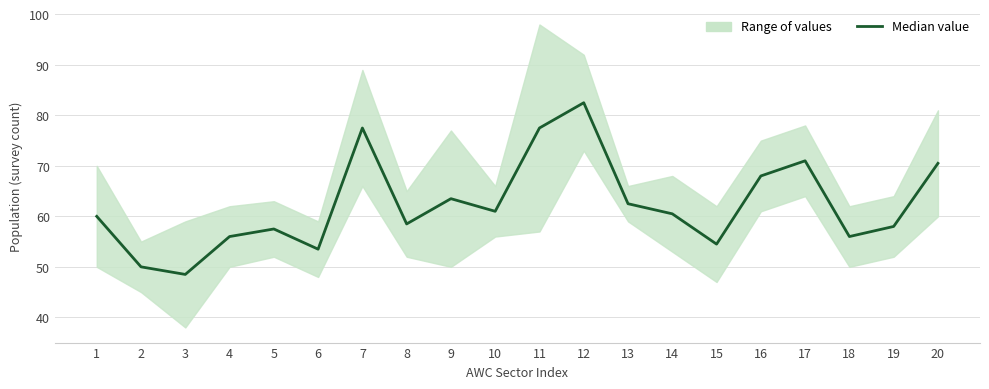

What is the sum of the values at 13 and 9?

126.0